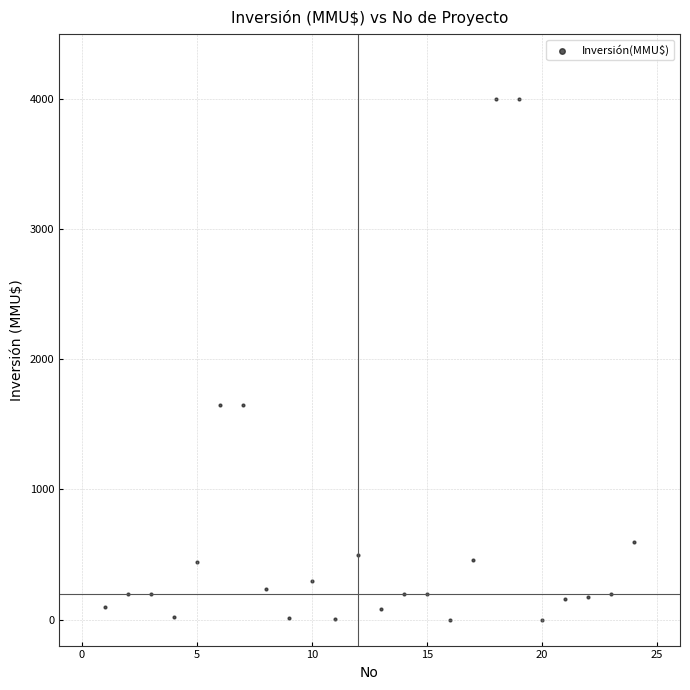

What is the range of Y values (max minus min)?

4000